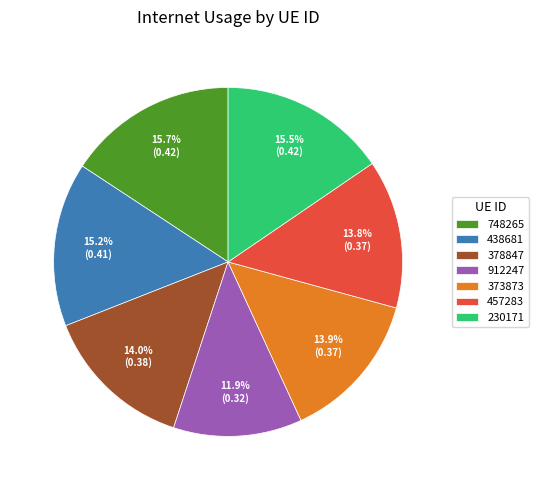

True or false: 457283 accounts for 14% of the total.

True